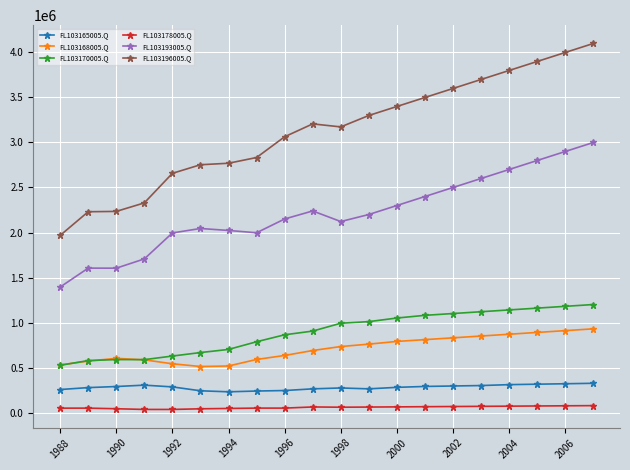

True or false: FL103196005.Q and FL103178005.Q cross at least once.

False